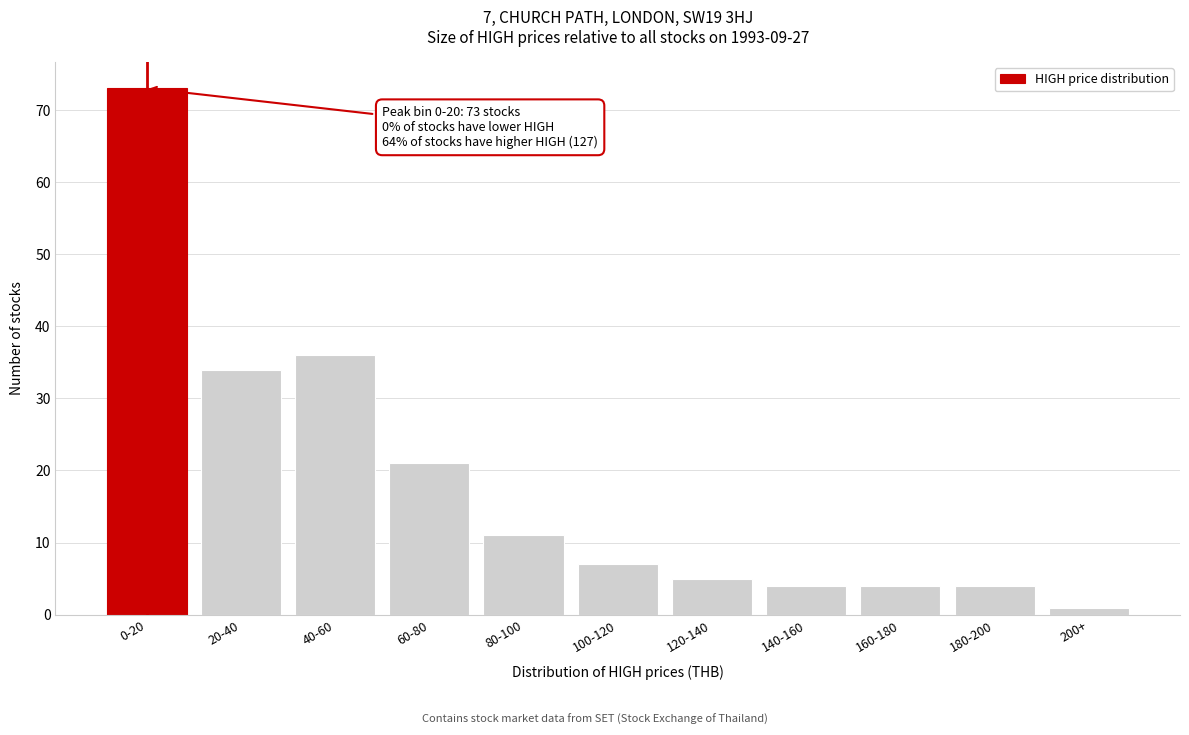

Reading right to left, transcribe all the data shown in this chart.

1	4	4	4	5	7	11	21	36	34	73